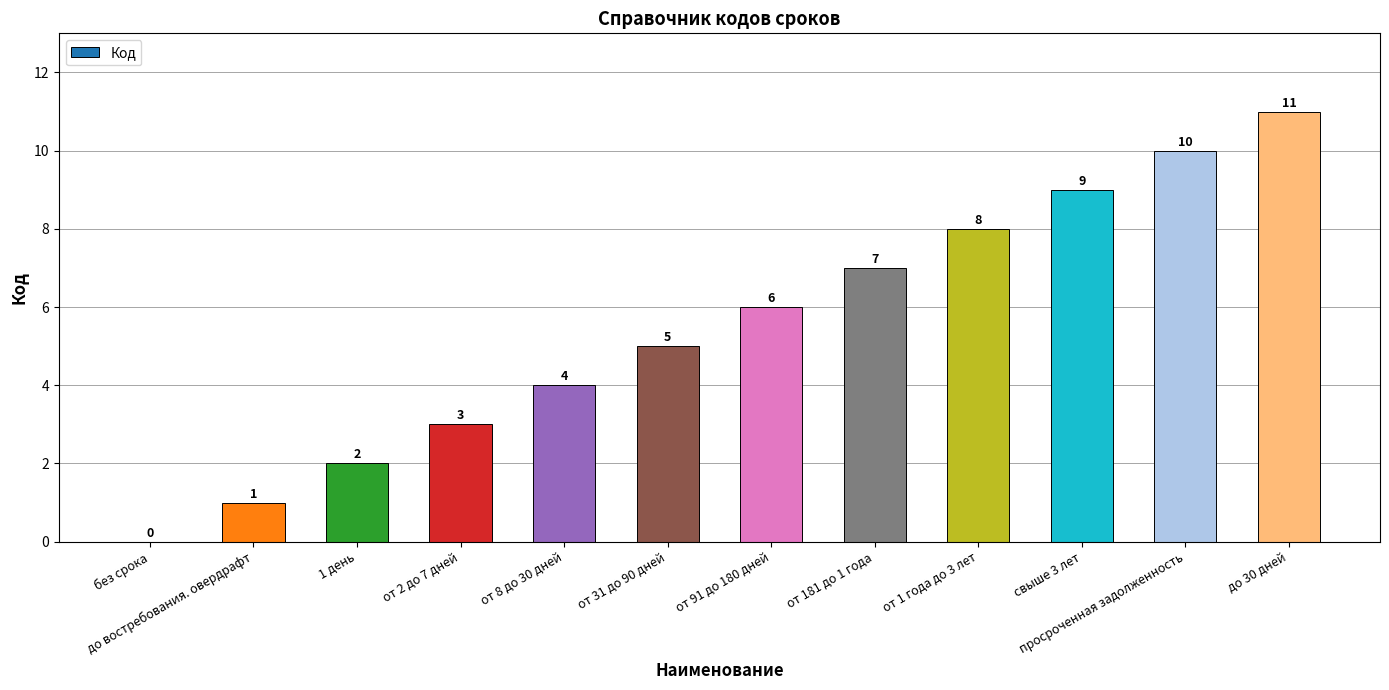

True or false: the data shows 15 at до 30 дней.

False